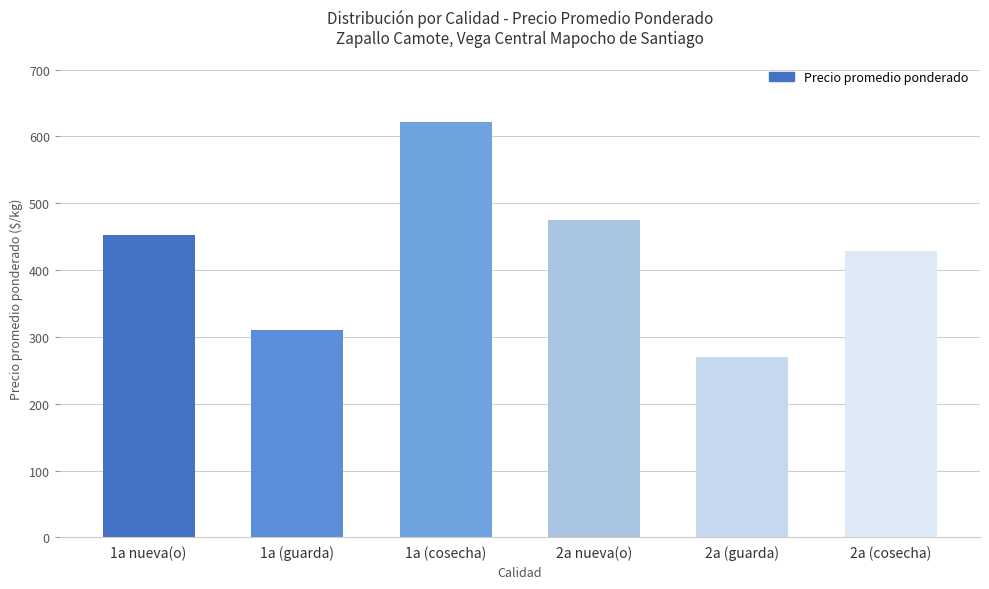

What is the sum of the values at 1a nueva(o) and 2a nueva(o)?

927